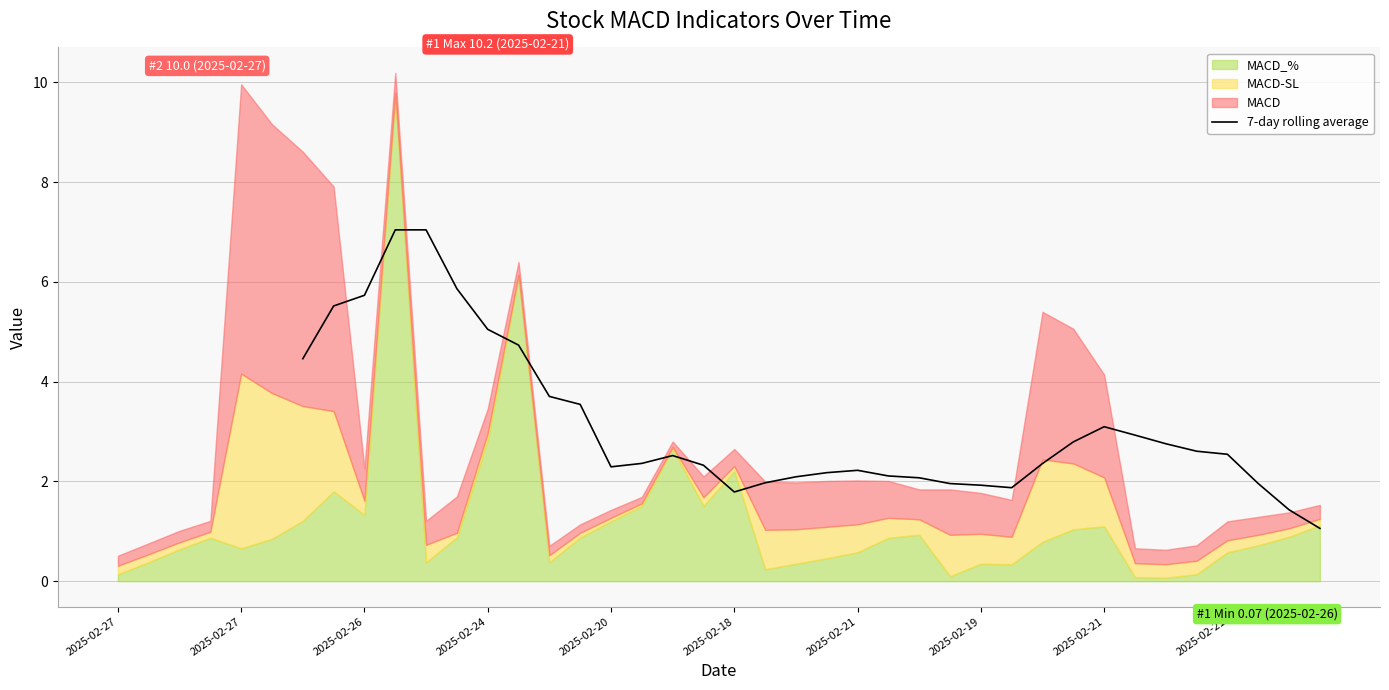

True or false: the data shows 1.4 at 31.

False